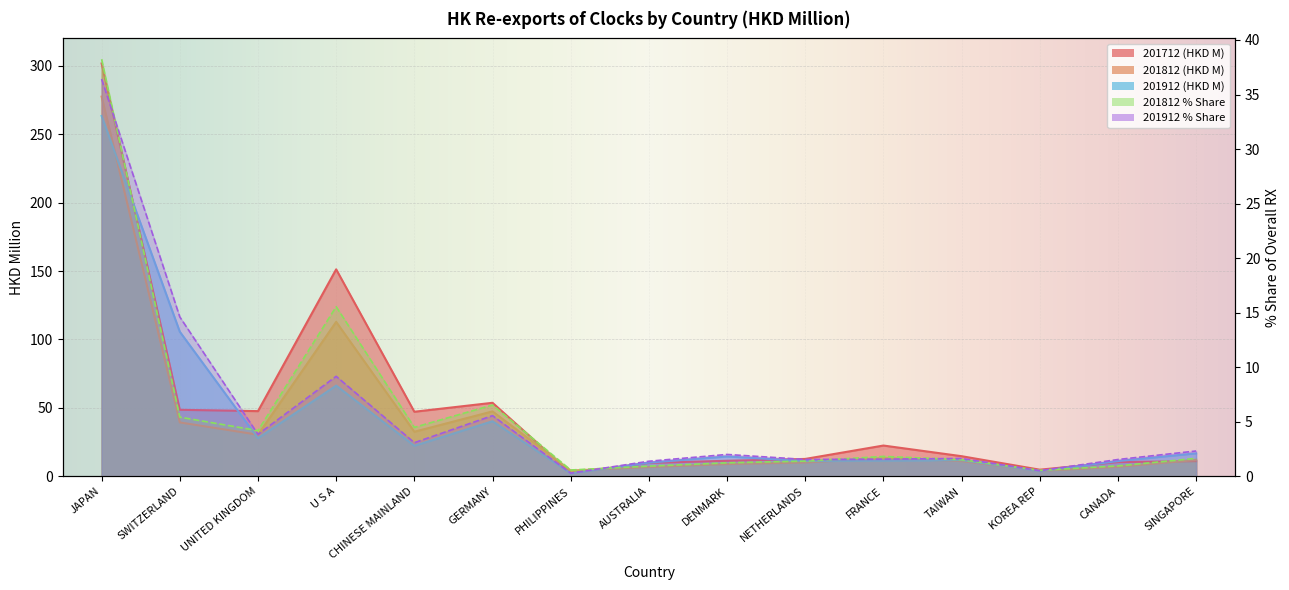

What is the difference between the 201912 % Share values at SINGAPORE and SWITZERLAND?

12.3